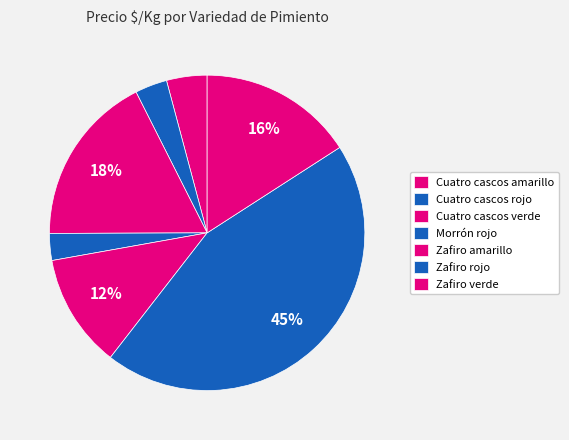

Count the number of slices in the pie.

7